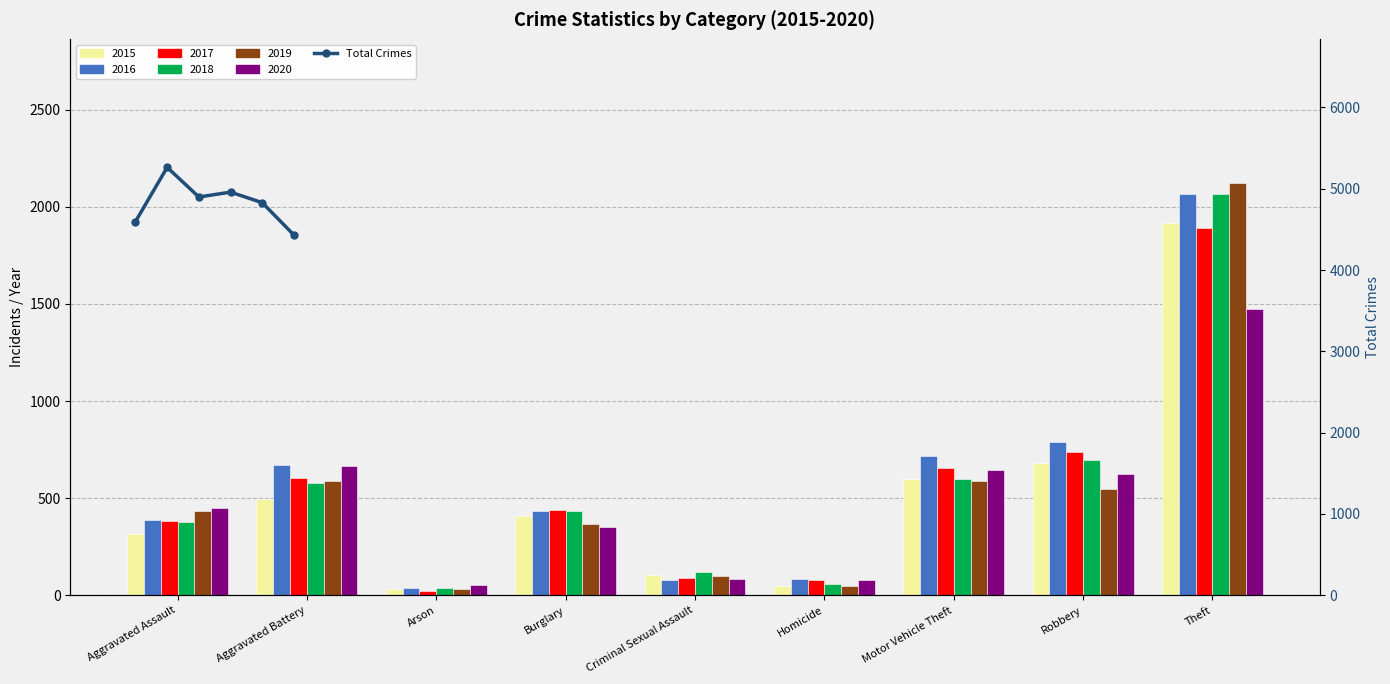

What is the difference between the maximum and second lowest values?

667